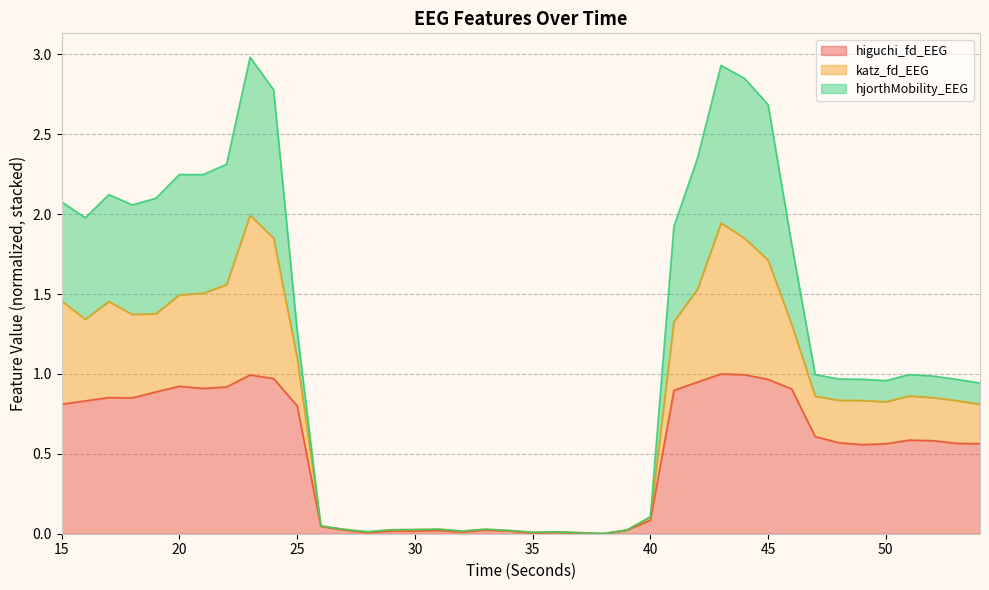

True or false: katz_fd_EEG and higuchi_fd_EEG intersect in this chart.

False